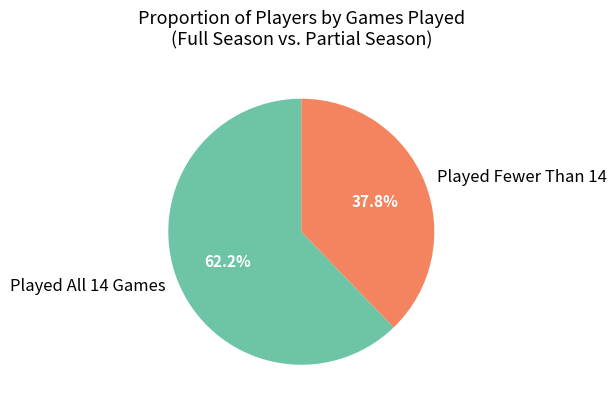

Which category has the biggest portion of the pie?

Played All 14 Games